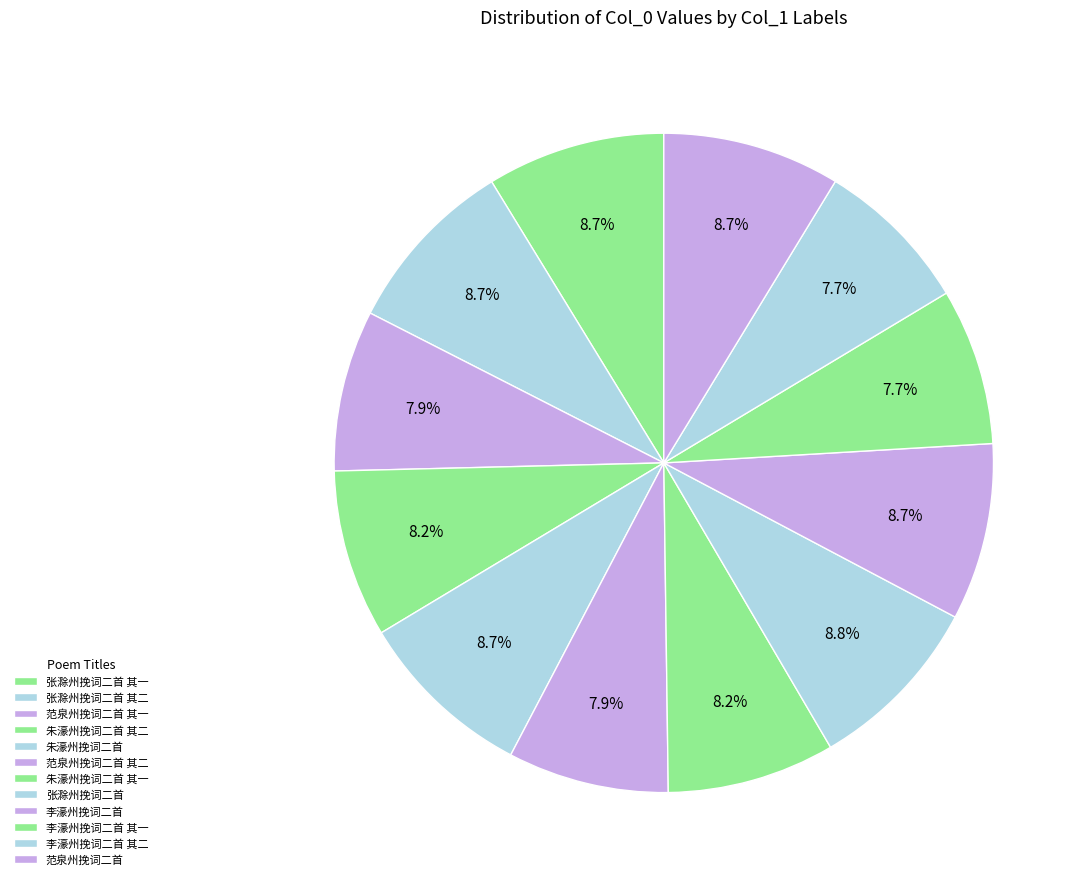

Between 朱濠州挽词二首 其二 and 范泉州挽词二首, which is larger?

范泉州挽词二首